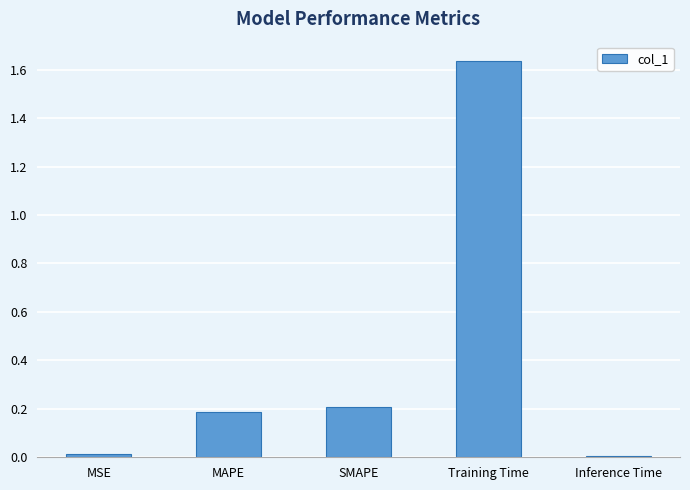

Between Inference Time and Training Time, which is larger?

Training Time